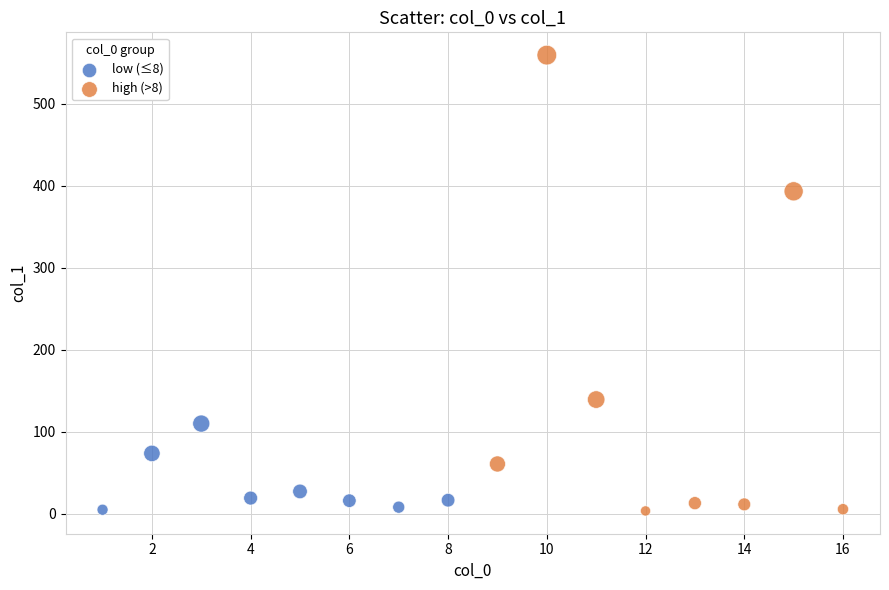

What are all the series names shown in the legend?

low (≤8), high (>8)